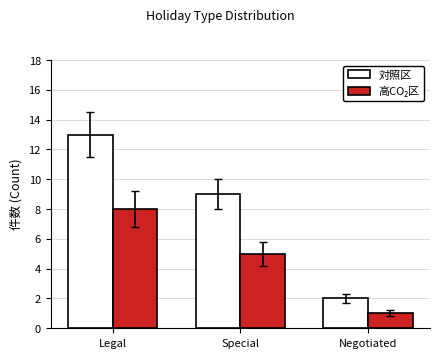

Rank the categories by 対照区 value from highest to lowest.

Legal, Special, Negotiated